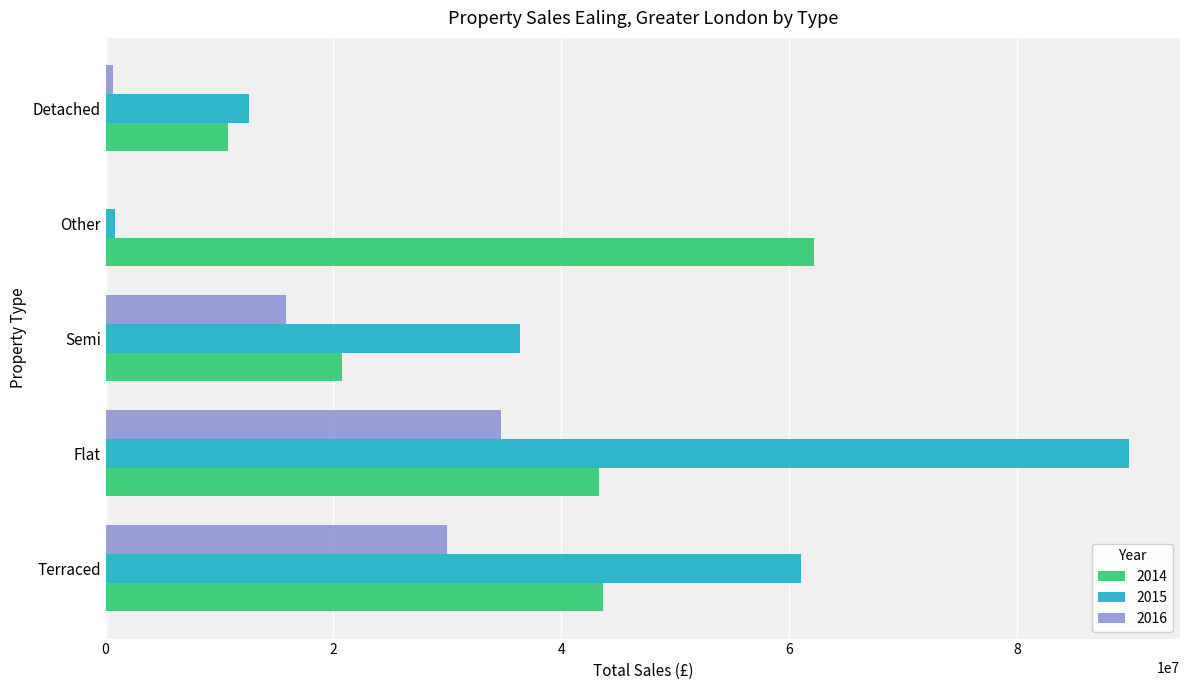

How many categories are shown in the chart?

5